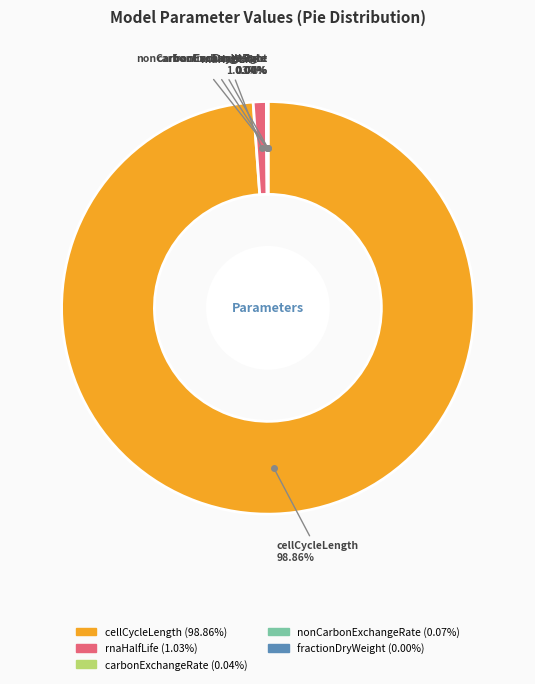

What is the majority slice?

cellCycleLength